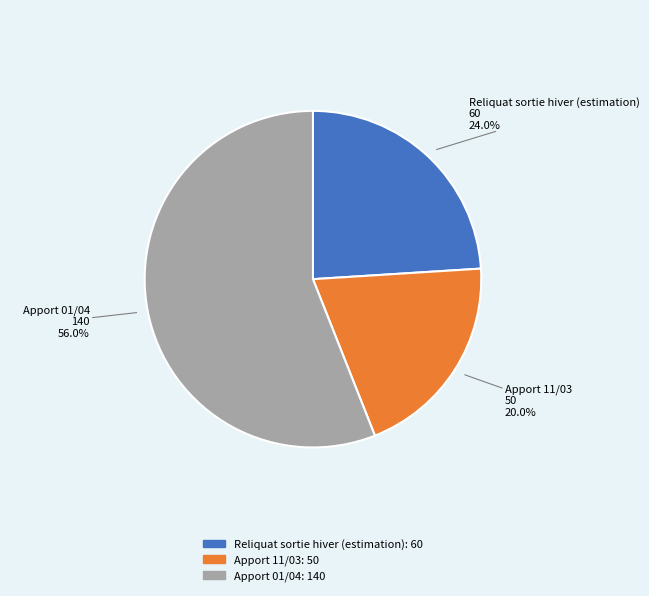

How many slices are in this pie chart?

3